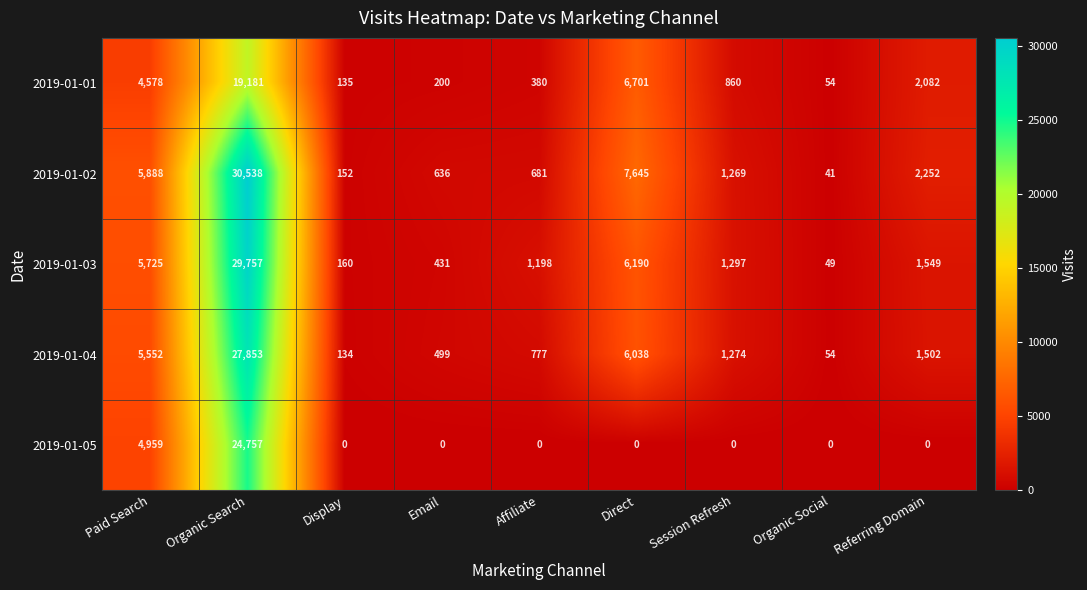

The 2019-01-03 series shows 18838 at Organic Search. True or false?

False